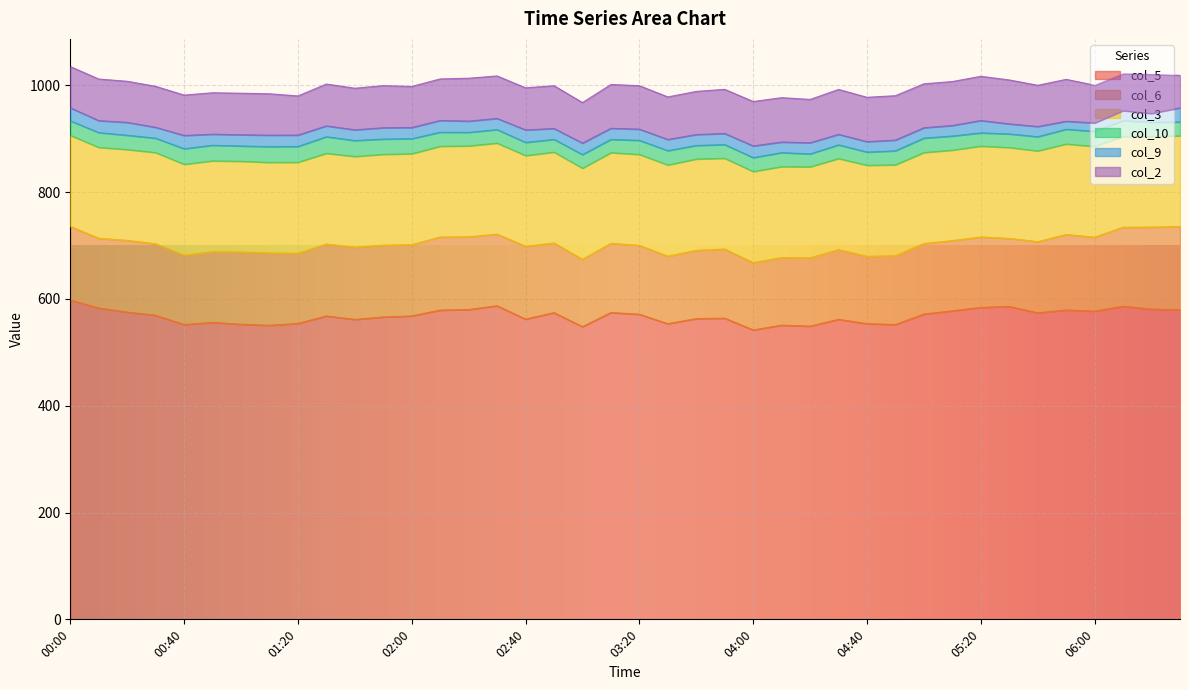

How many data points in col_2 are above 78?

22